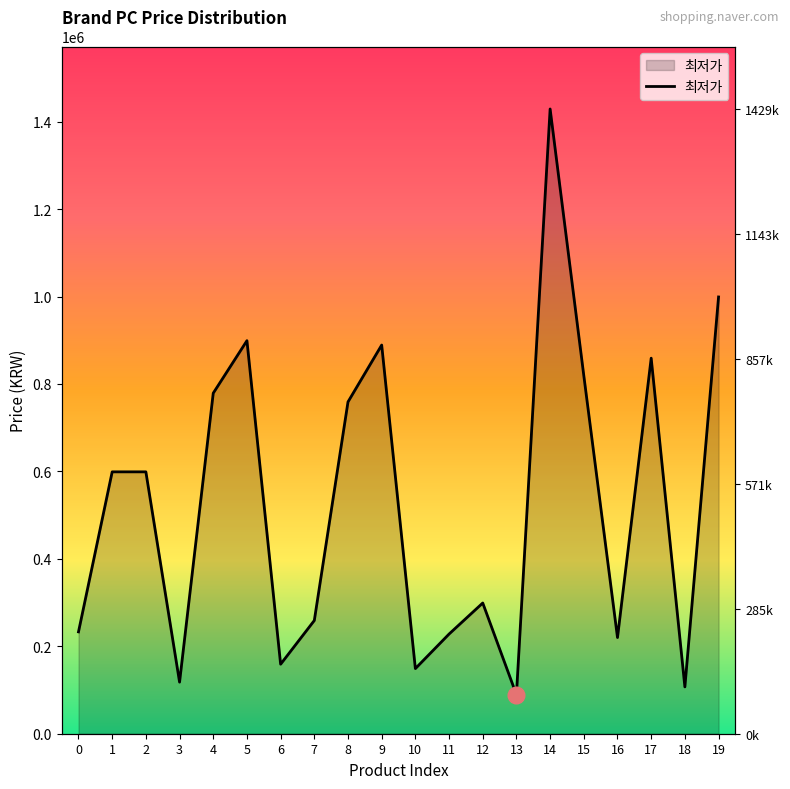

Rank the categories by value from highest to lowest.

14, 19, 5, 9, 17, 15, 4, 8, 1, 2, 12, 7, 0, 11, 16, 6, 10, 3, 18, 13